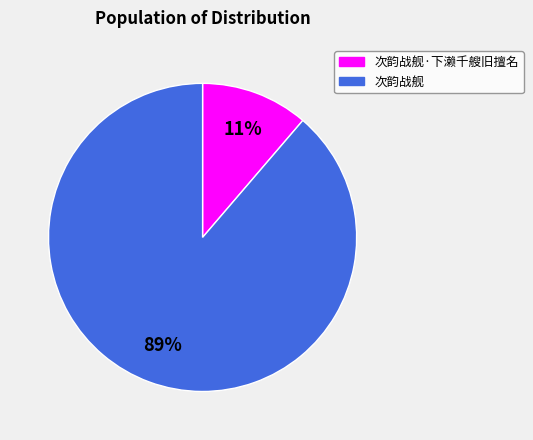

To the nearest percent, what is the average slice percentage?

50%